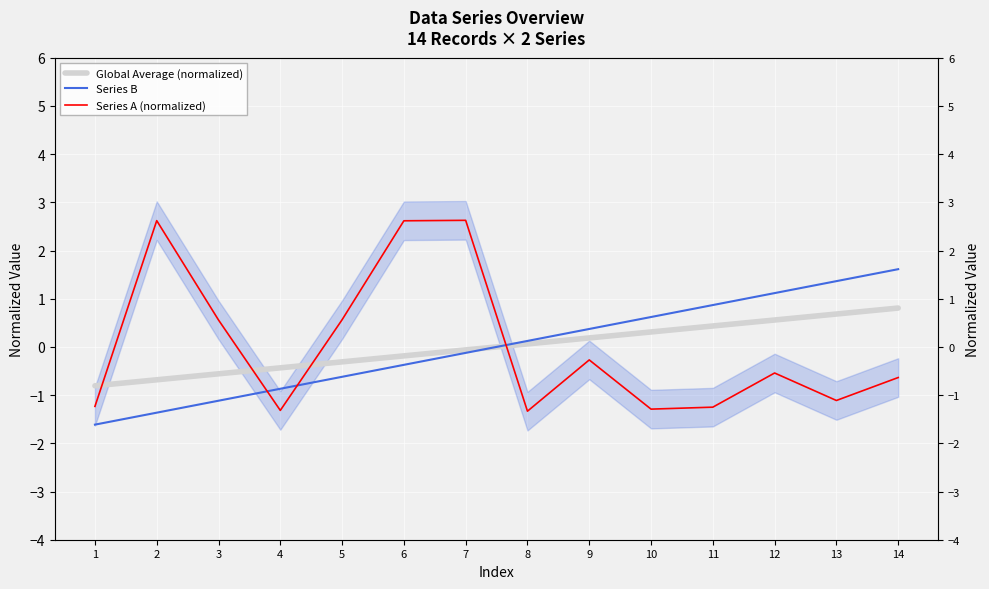

True or false: Global Average (normalized) has a value of 0.3 at 9.

False